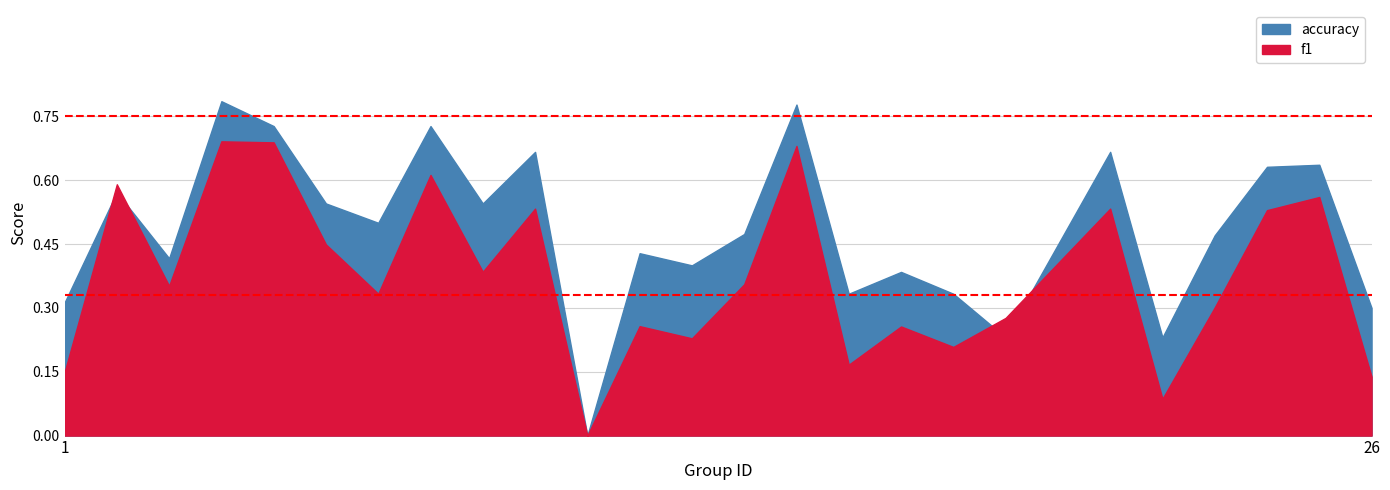

True or false: f1 and accuracy cross at least once.

True